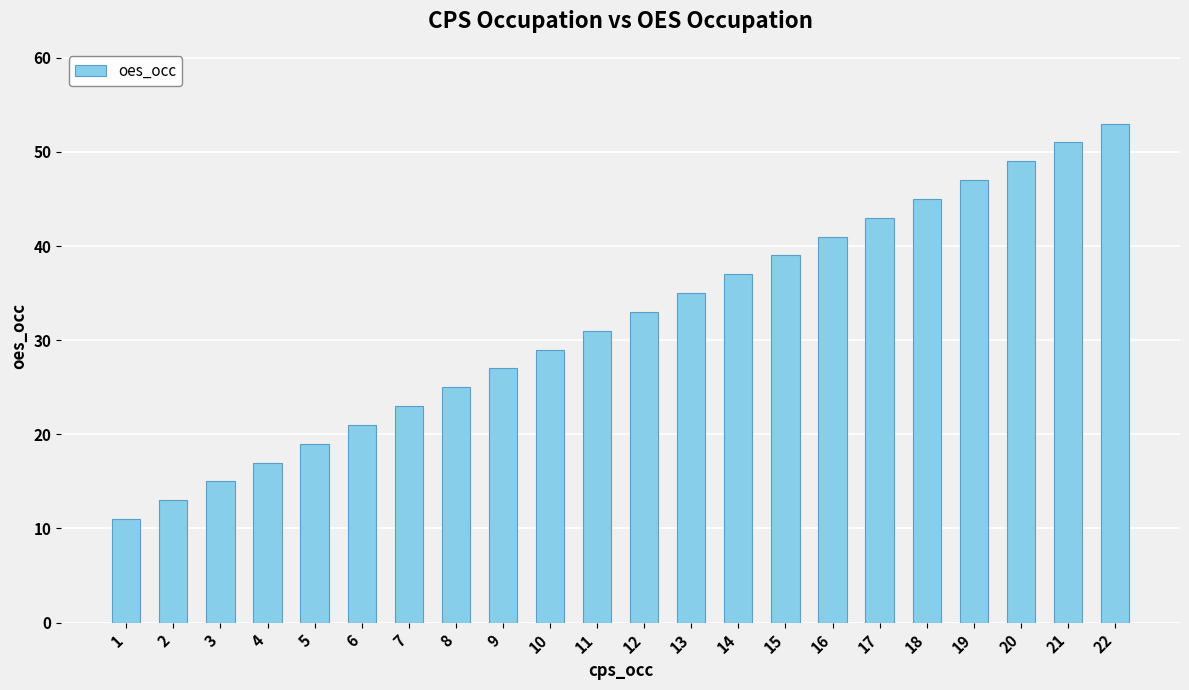

What is the difference between the values at 19 and 3?

32